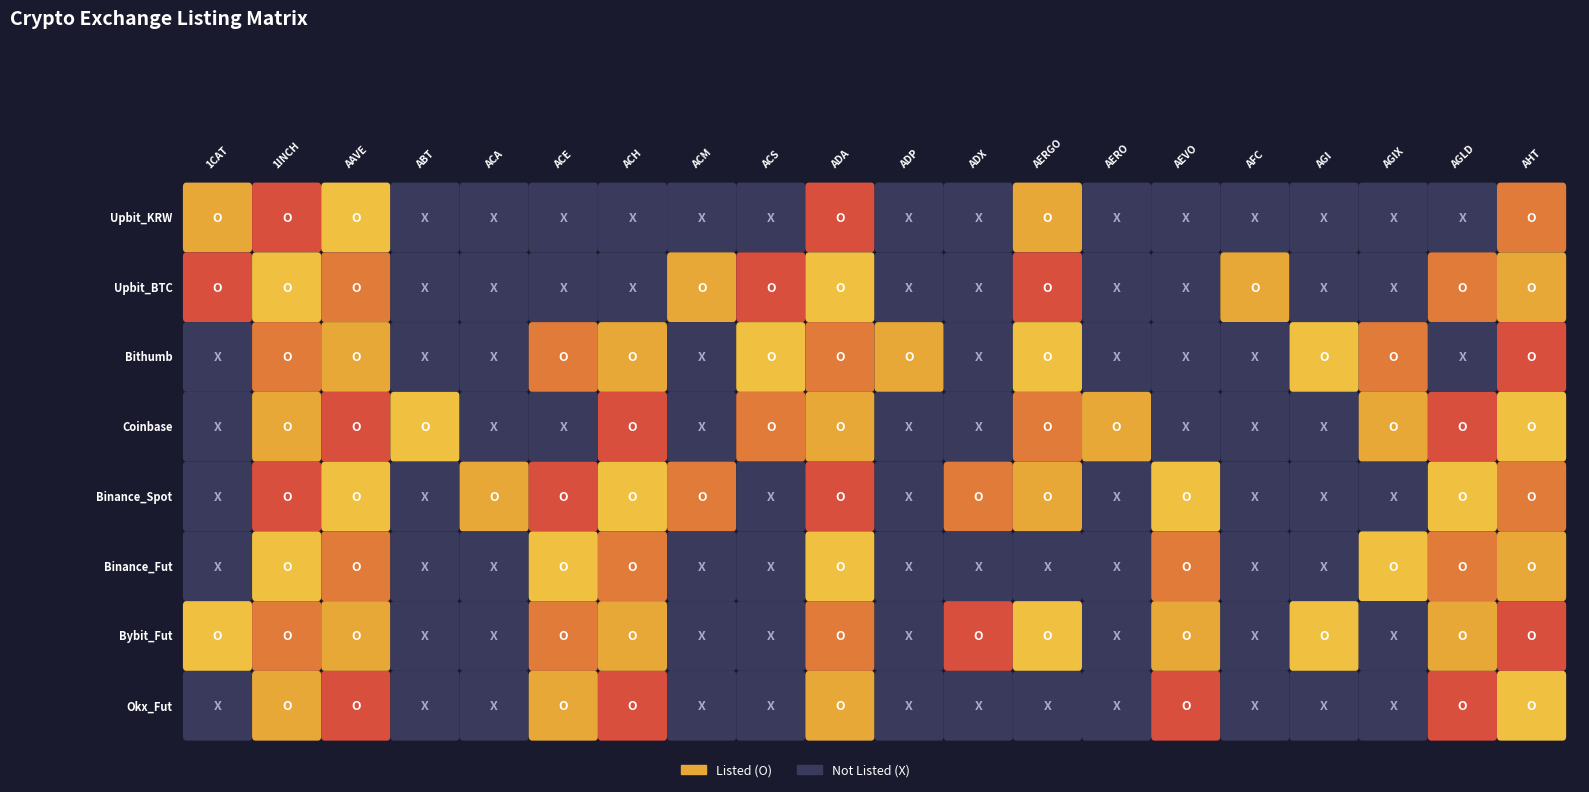

Count the number of categories in the chart.

20